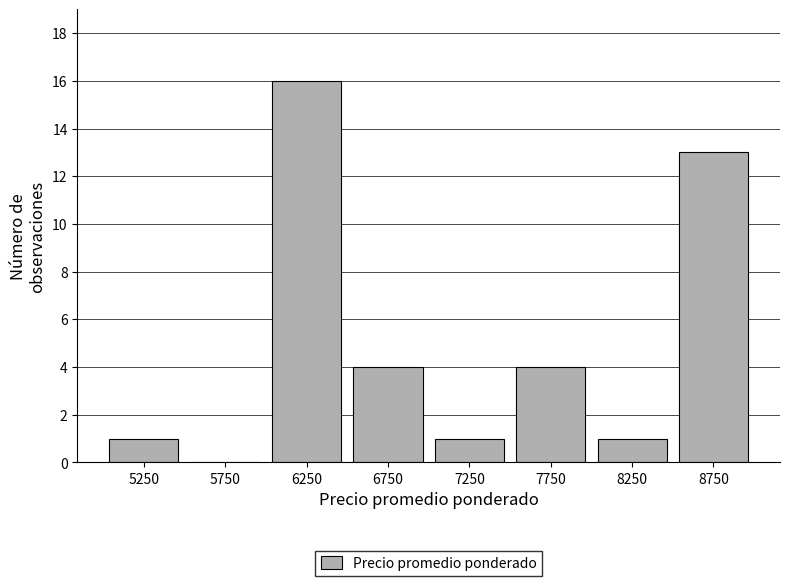

Which range on the x-axis has the tallest bar?

6000 to 6500